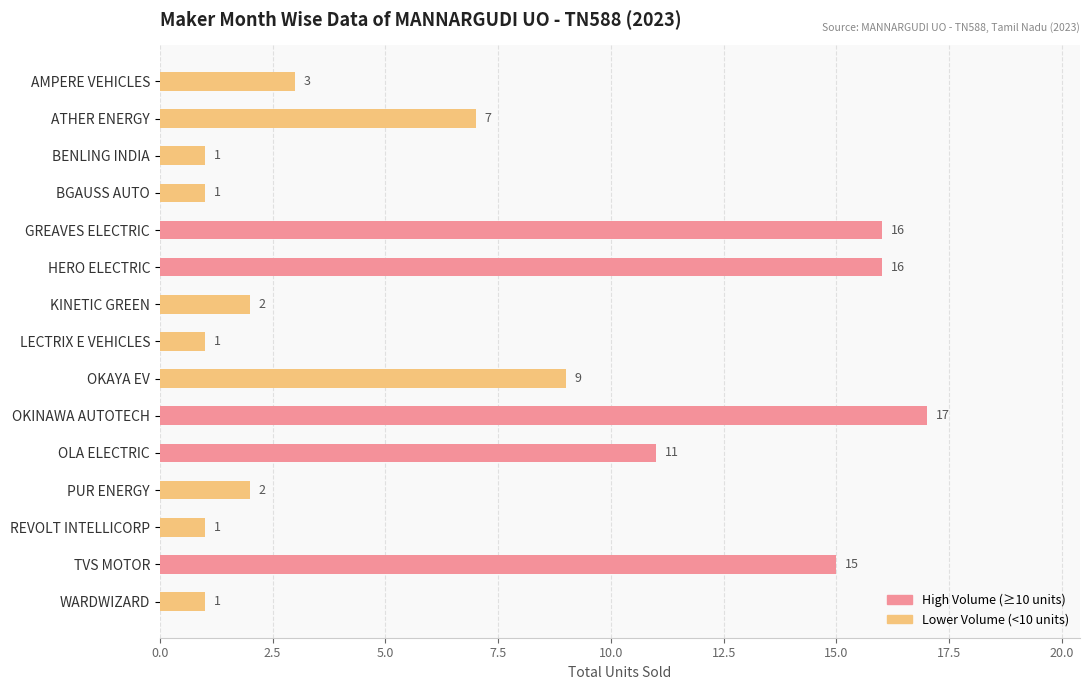

Reading top to bottom, transcribe all the data shown in this chart.

AMPERE VEHICLES=3	ATHER ENERGY=7	BENLING INDIA=1	BGAUSS AUTO=1	GREAVES ELECTRIC=16	HERO ELECTRIC=16	KINETIC GREEN=2	LECTRIX E VEHICLES=1	OKAYA EV=9	OKINAWA AUTOTECH=17	OLA ELECTRIC=11	PUR ENERGY=2	REVOLT INTELLICORP=1	TVS MOTOR=15	WARDWIZARD=1